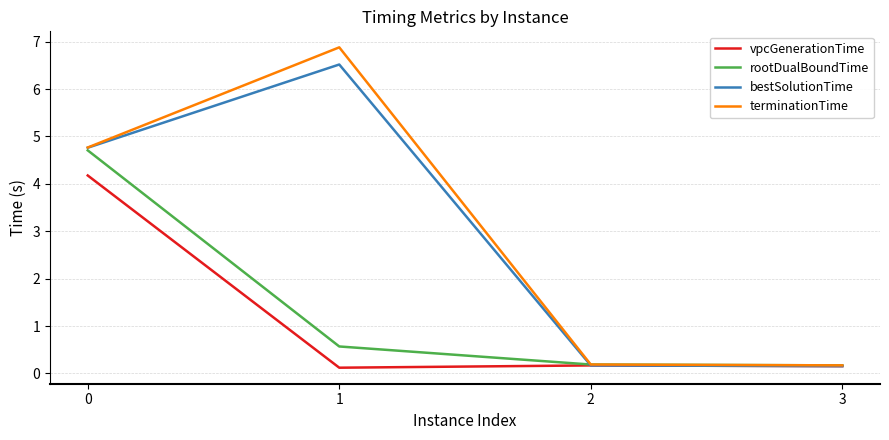

At which category does terminationTime reach its first local peak?

1